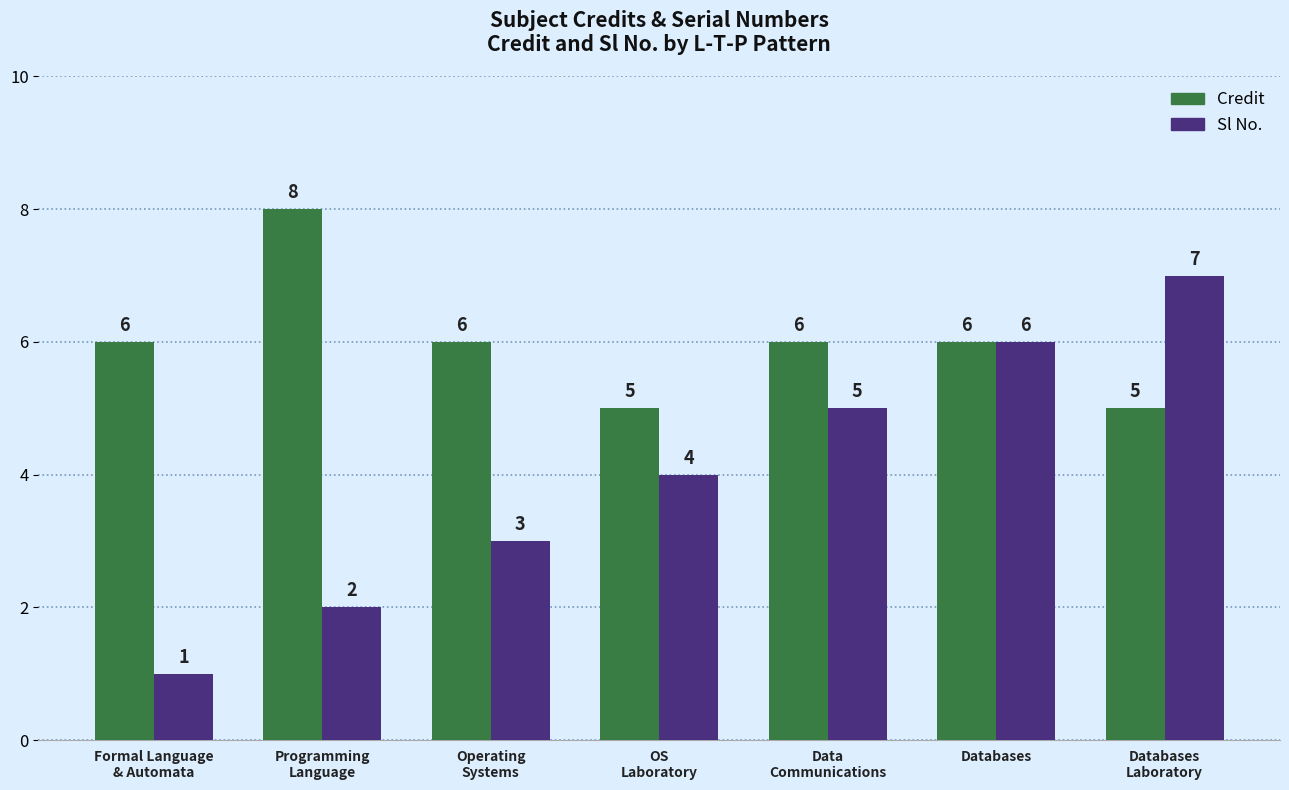

What value does the Credit series have at Databases?

6